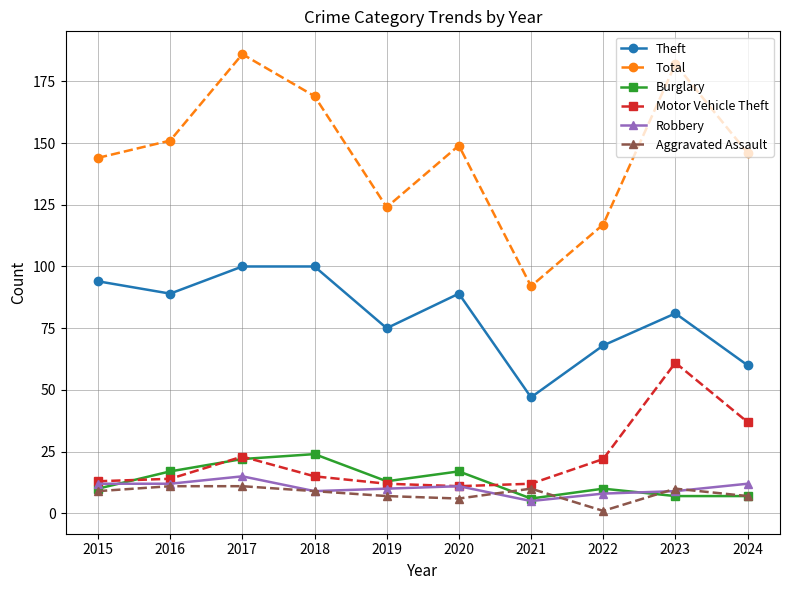

What is the difference between the Total values at 2017 and 2022?

69